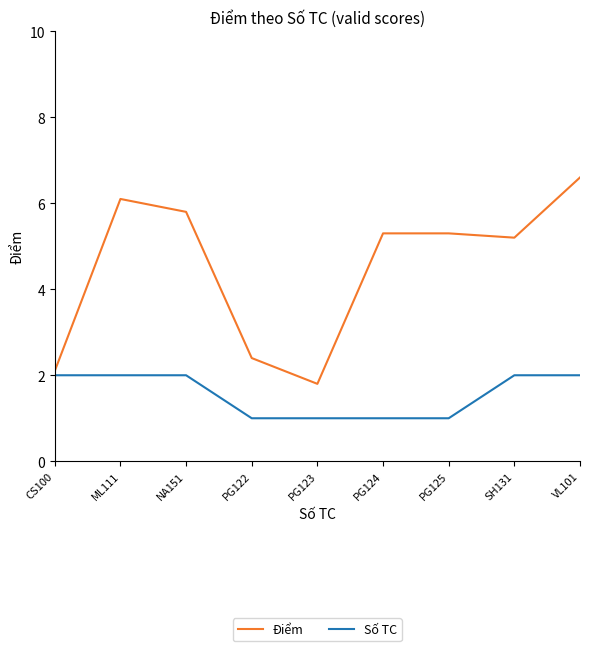

What is the sum of all Số TC values?

14.0